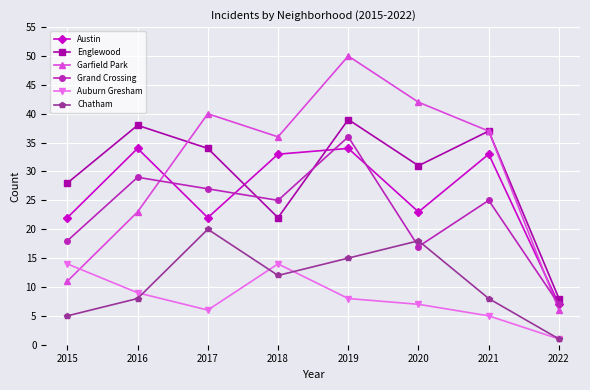

Reading left to right, transcribe all the data shown in this chart.

Austin: 22	34	22	33	34	23	33	7
Englewood: 28	38	34	22	39	31	37	8
Garfield Park: 11	23	40	36	50	42	37	6
Grand Crossing: 18	29	27	25	36	17	25	7
Auburn Gresham: 14	9	6	14	8	7	5	1
Chatham: 5	8	20	12	15	18	8	1